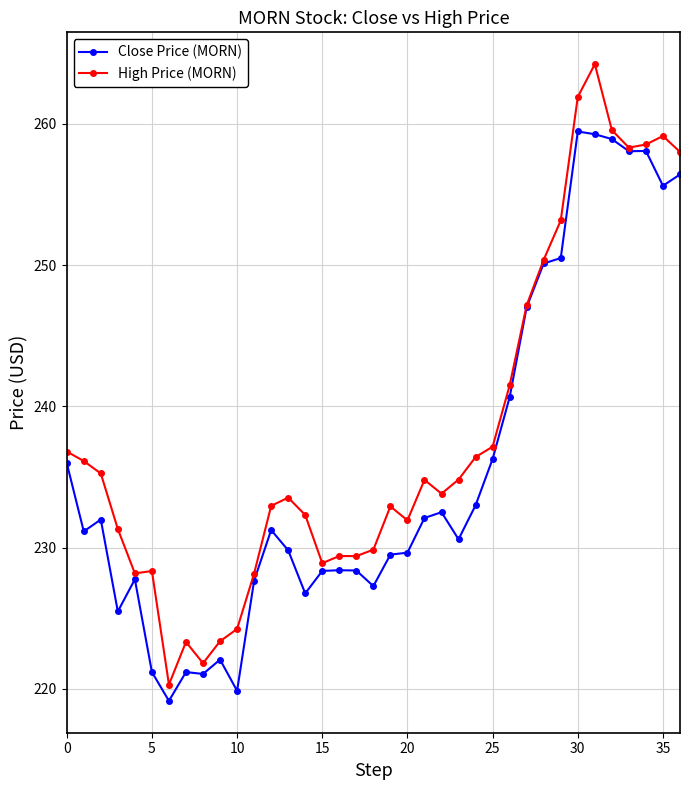

What is the minimum value for Close Price (MORN)?

219.2